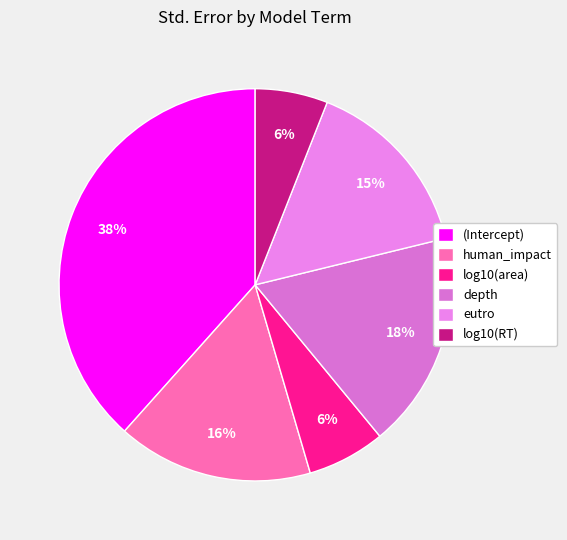

What is the largest slice in the pie chart?

(Intercept)